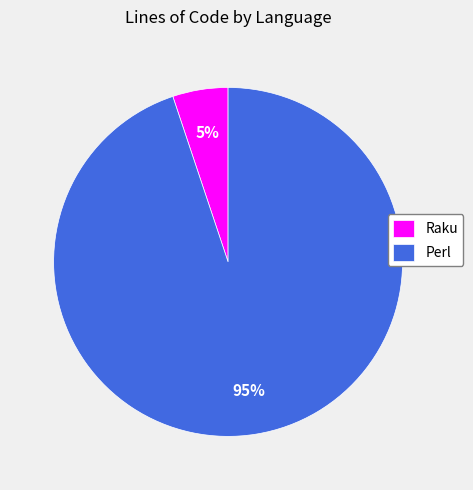

To the nearest percent, what portion does Raku represent?

5%